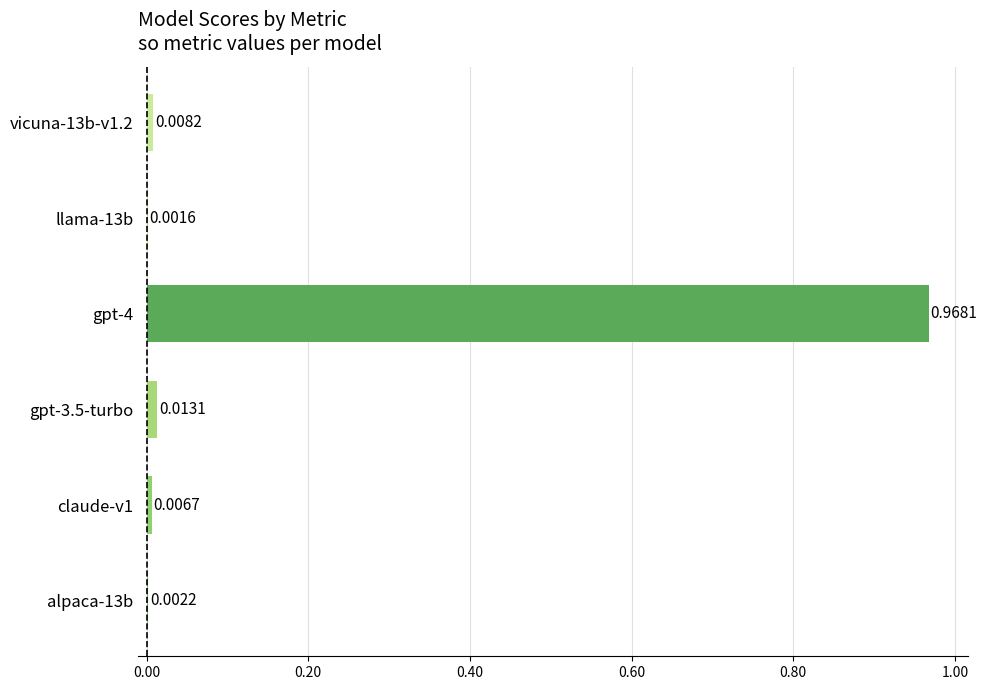

Between gpt-4 and gpt-3.5-turbo, which is larger?

gpt-4